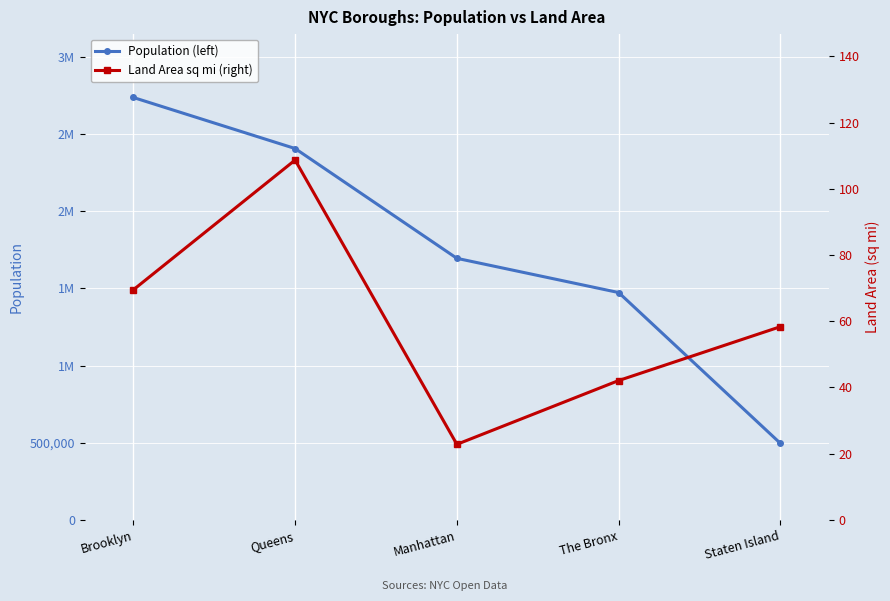

How many lines are shown in the chart?

2